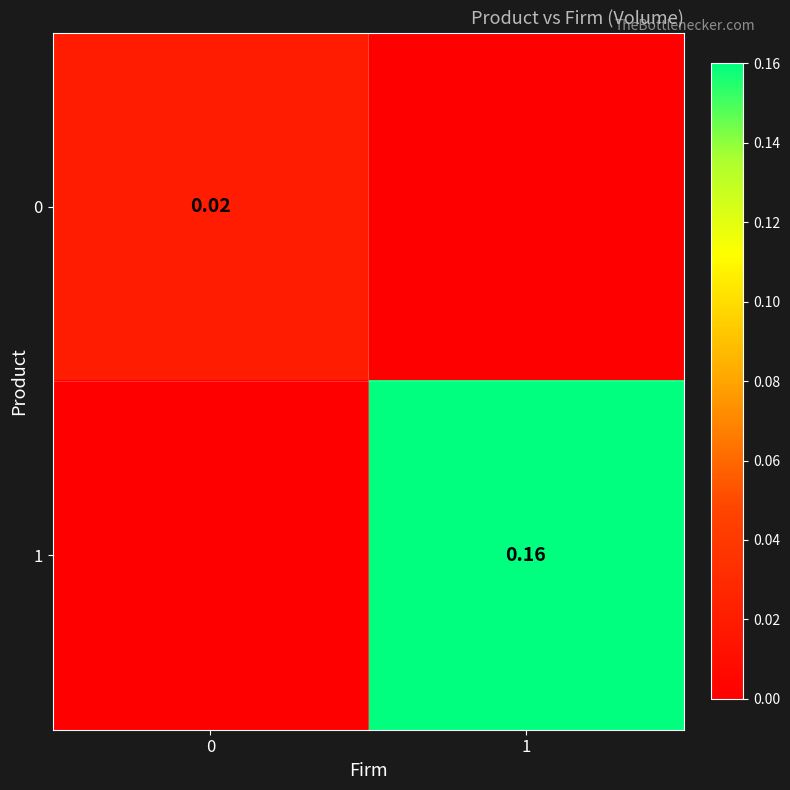

Is the value of 0 at 0 greater than the value of 1 at 1?

No